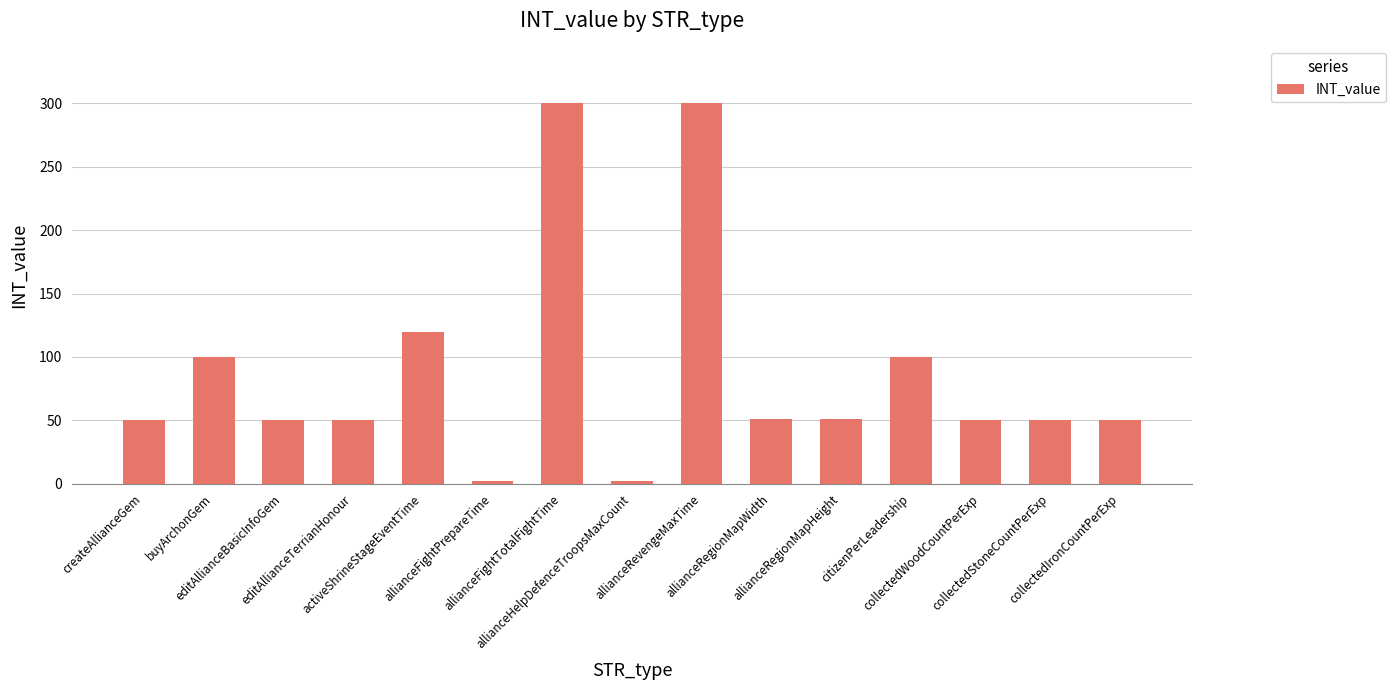

Does the chart contain stacked bars?

No